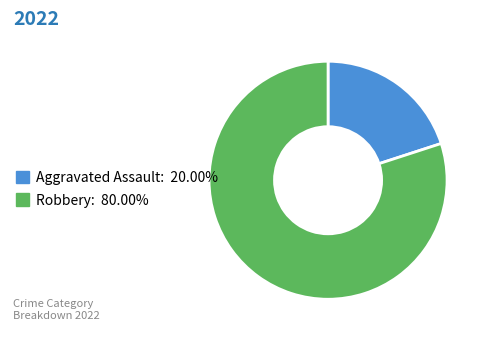

Do Robbery: 80.00% and Aggravated Assault: 20.00% together represent more than half of the pie?

Yes